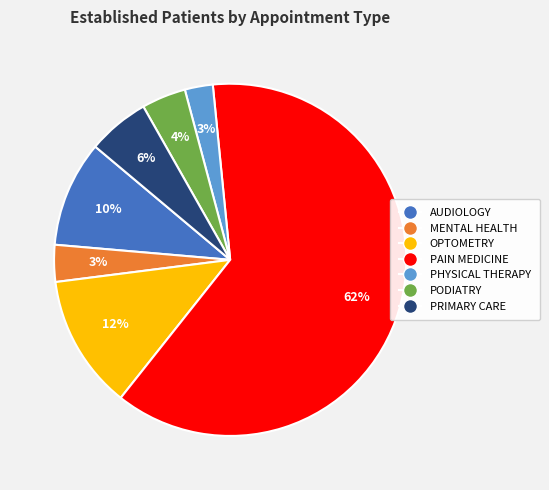

Between PODIATRY and AUDIOLOGY, which is larger?

AUDIOLOGY